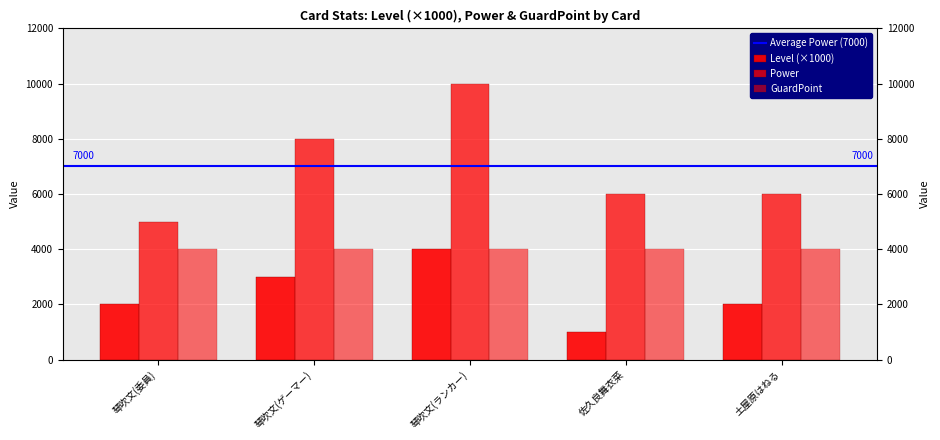

How many values in the Level series are below 2000?

1